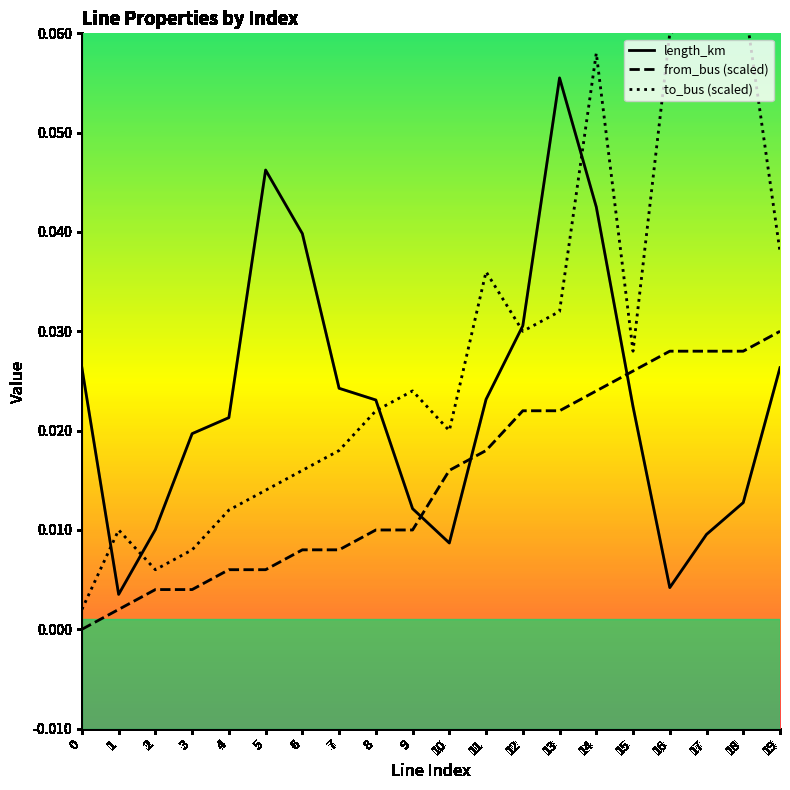

Which series ends up on top after the final intersection of length_km and from_bus (scaled)?

from_bus (scaled)